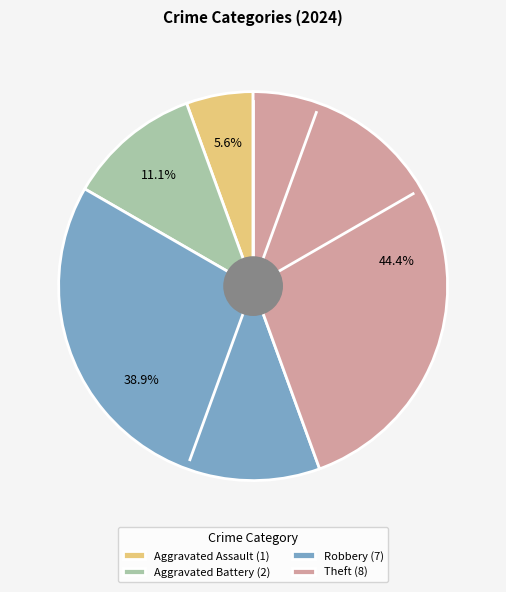

To the nearest percent, what is the difference between the Theft and Robbery slice percentages?

6%